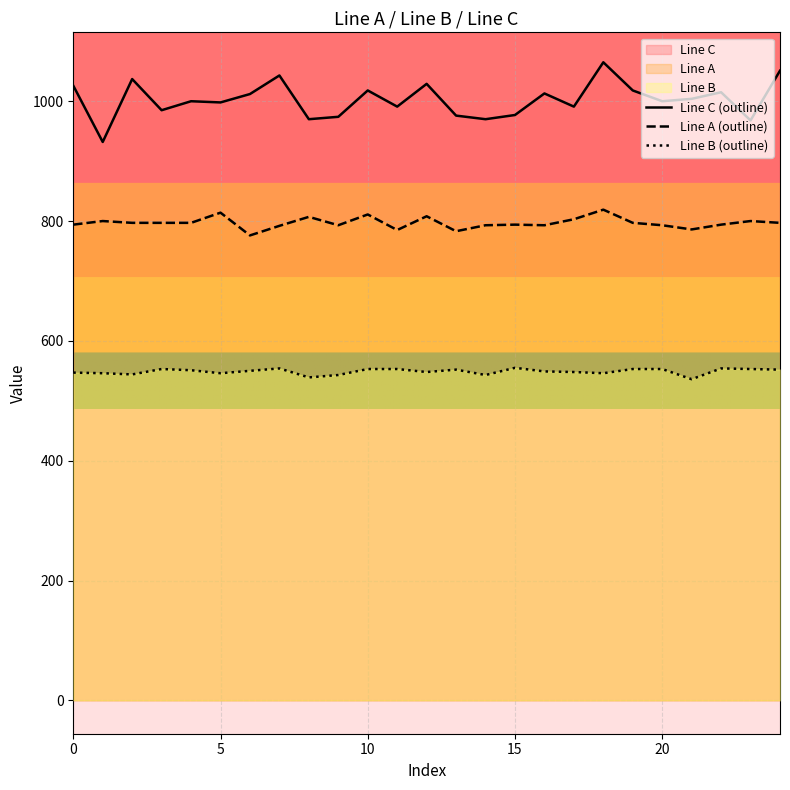

What is the difference between the second highest and minimum values in the Line A (outline) series?

38